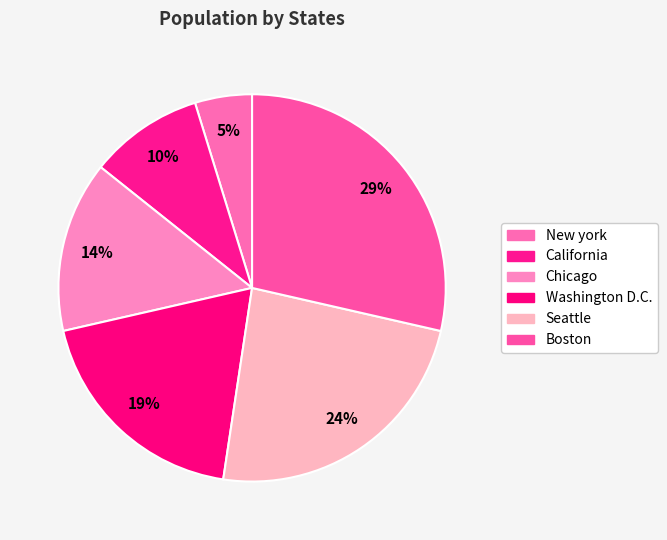

Which slice is the largest?

Boston